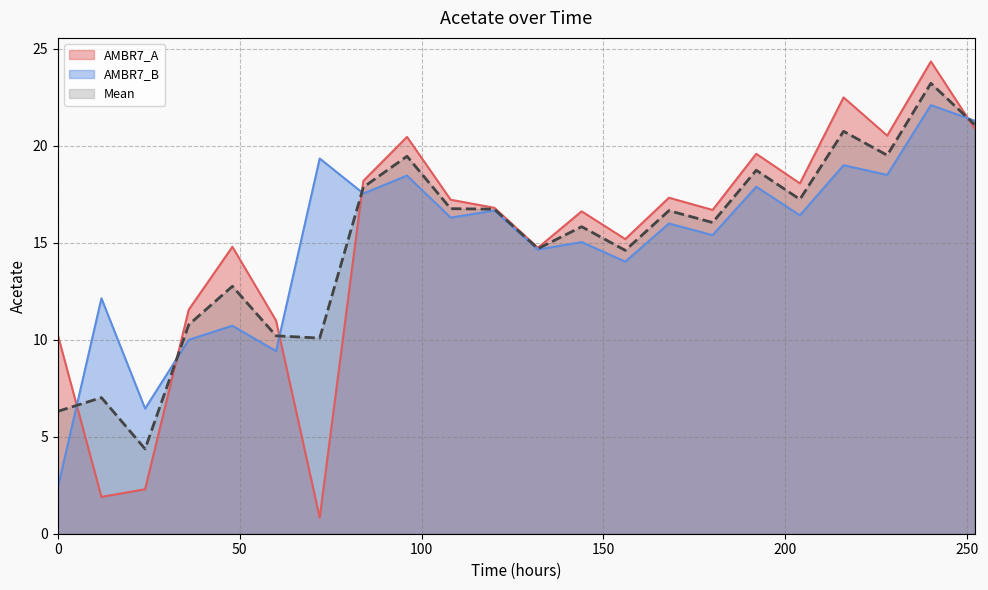

What is the total value across all series at 12?

14.0